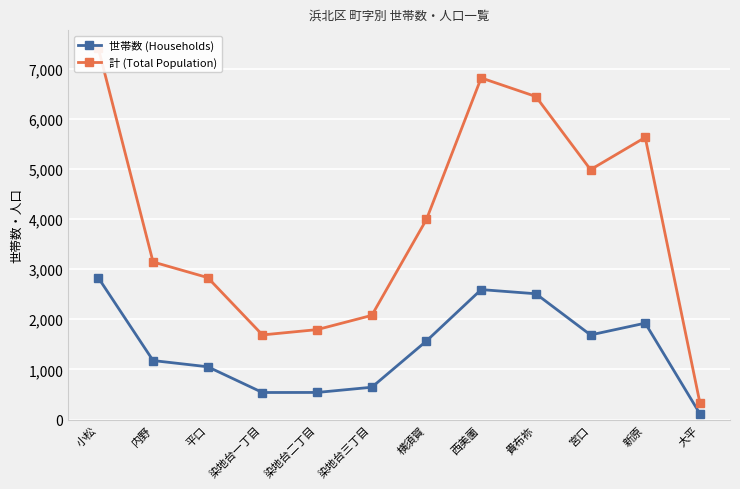

At which category does 世帯数 (Households) reach its first local peak?

西美薗